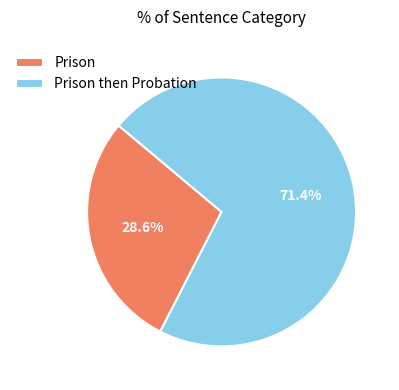

How many segments does this pie chart have?

2